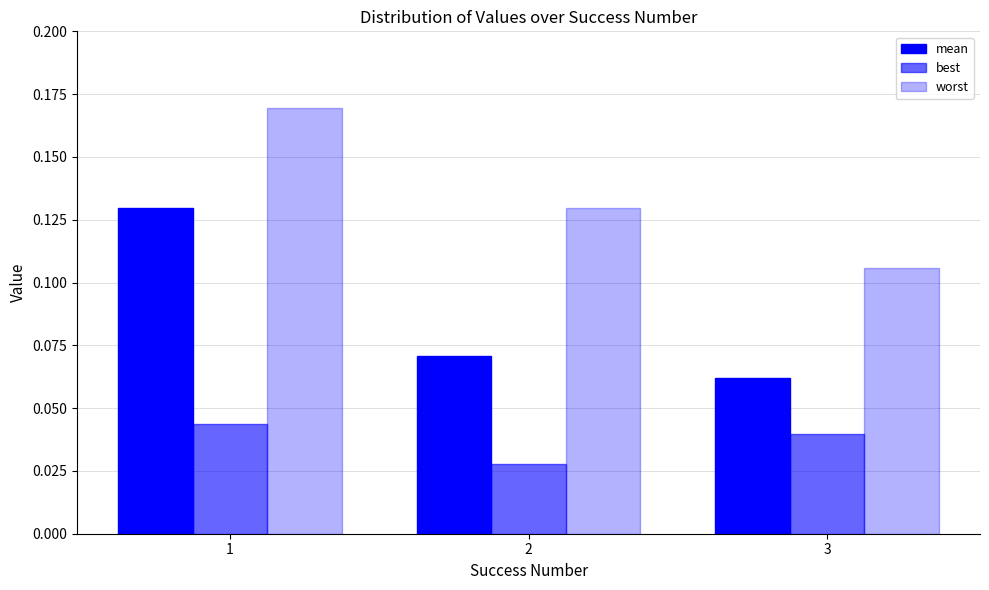

Between 1 and 3, which is larger?

1